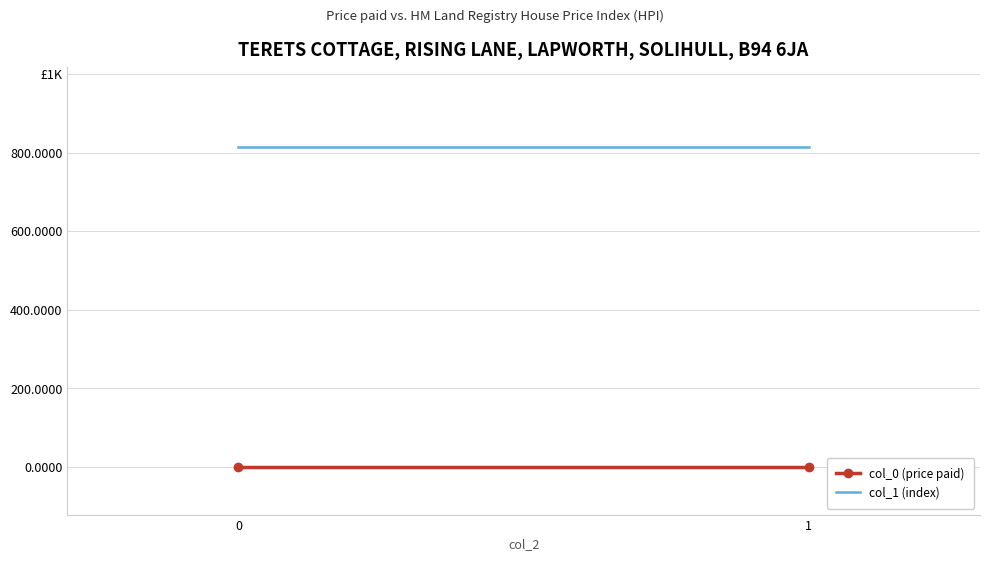

What is the lowest value of the col_1 (index) series?

814.5